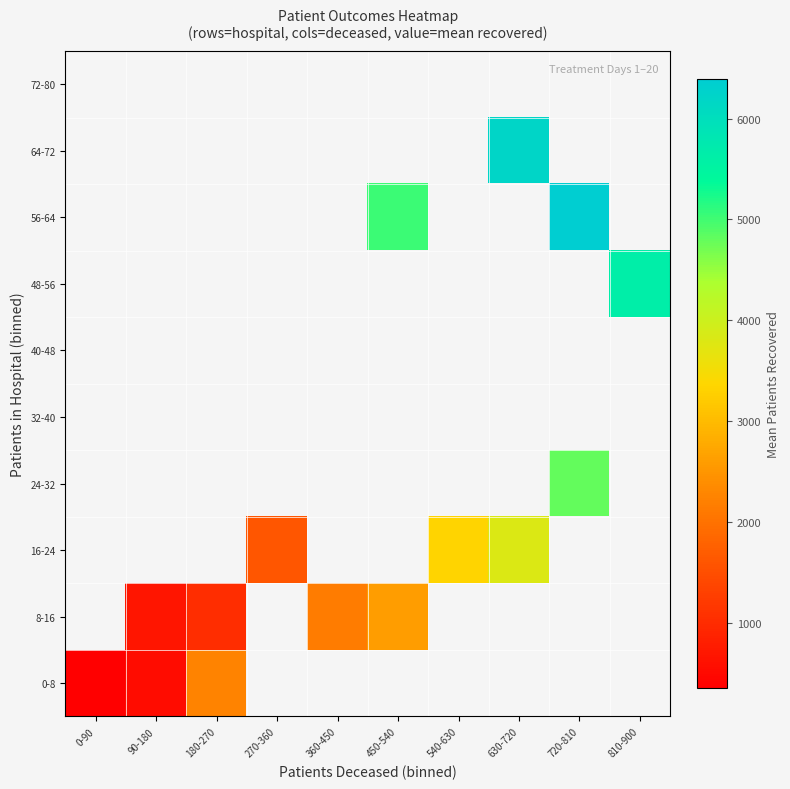

How many positive values does the 24-32 series have?

1